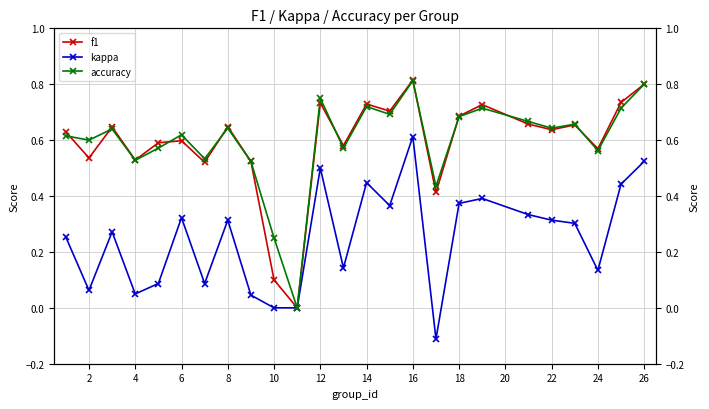

How many data points in f1 are above 0?

24